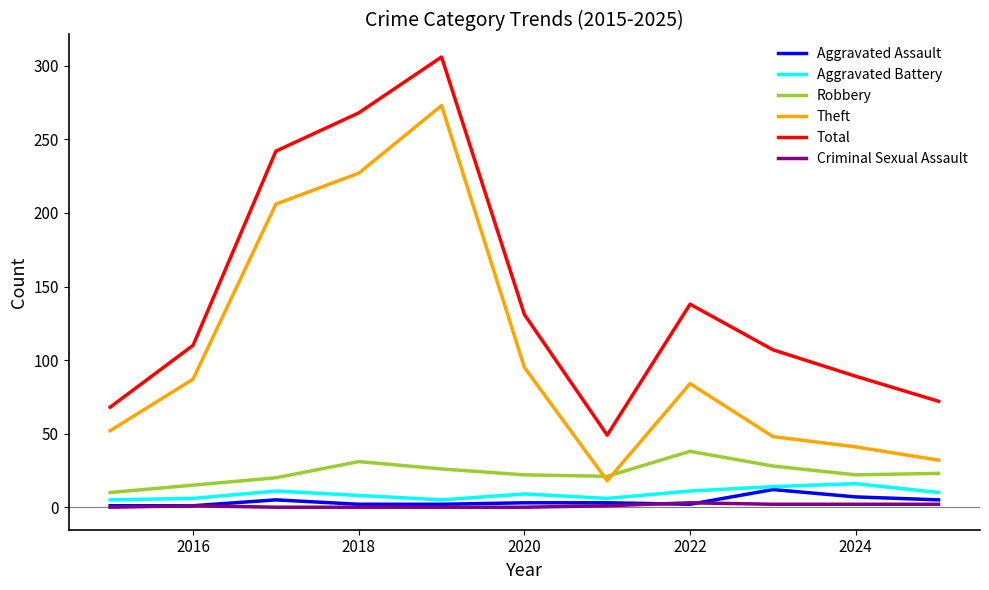

True or false: Theft and Aggravated Assault intersect in this chart.

False